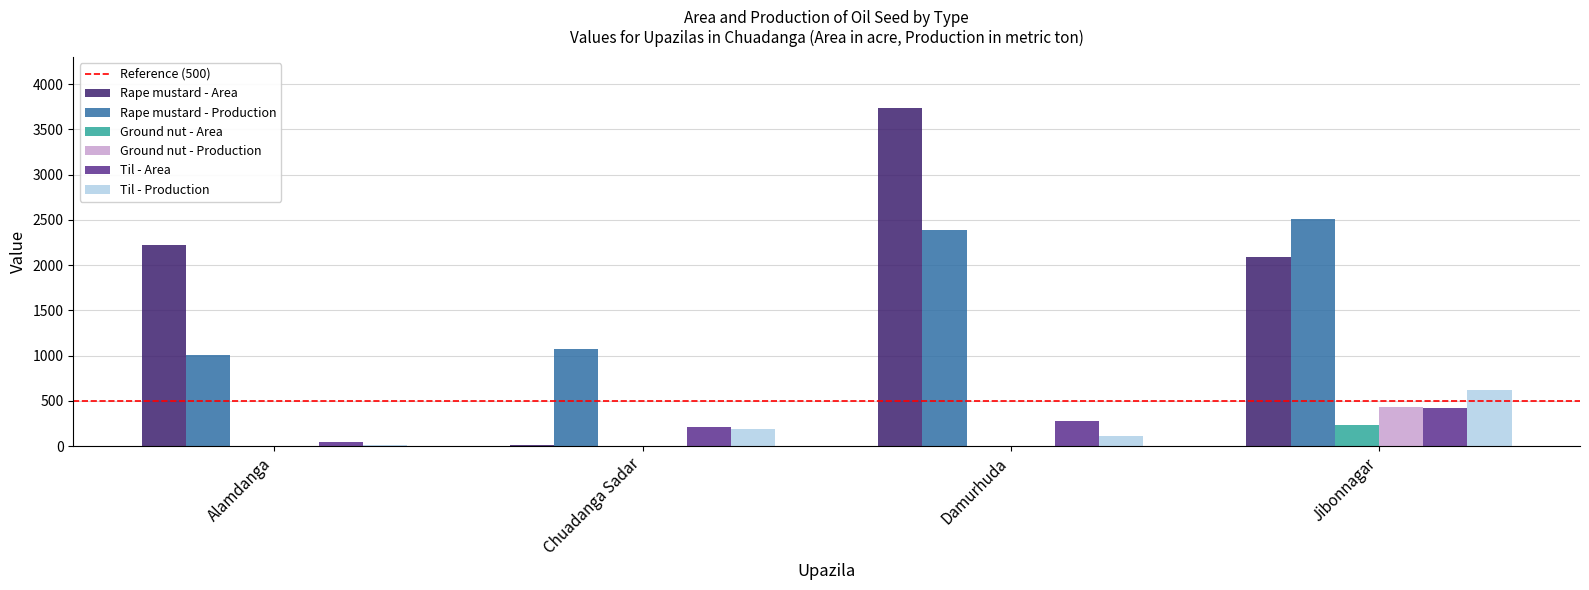

What is the maximum value for Ground nut - Area?

238.0